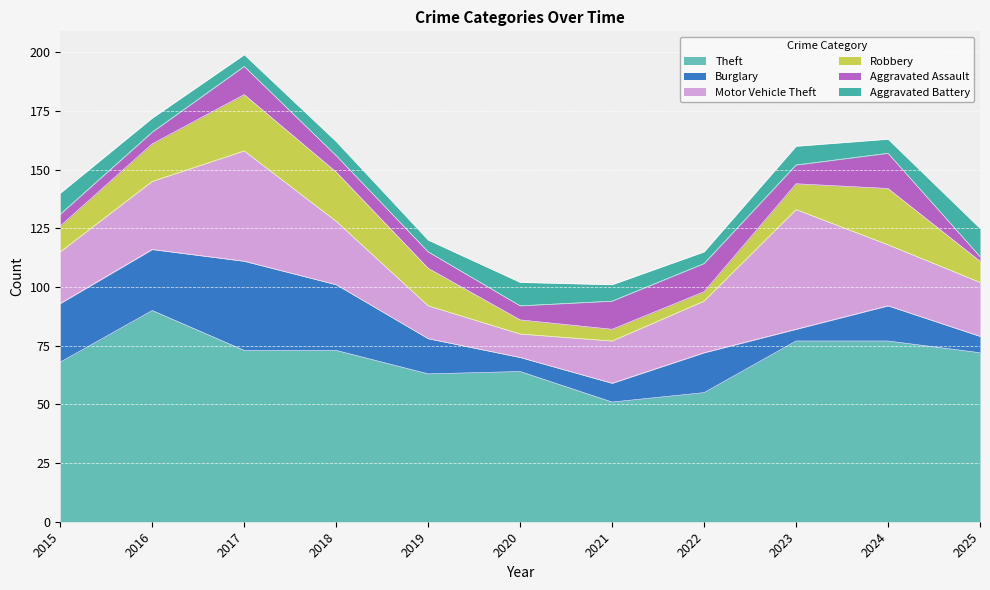

How many times do Robbery and Aggravated Battery cross each other?

3